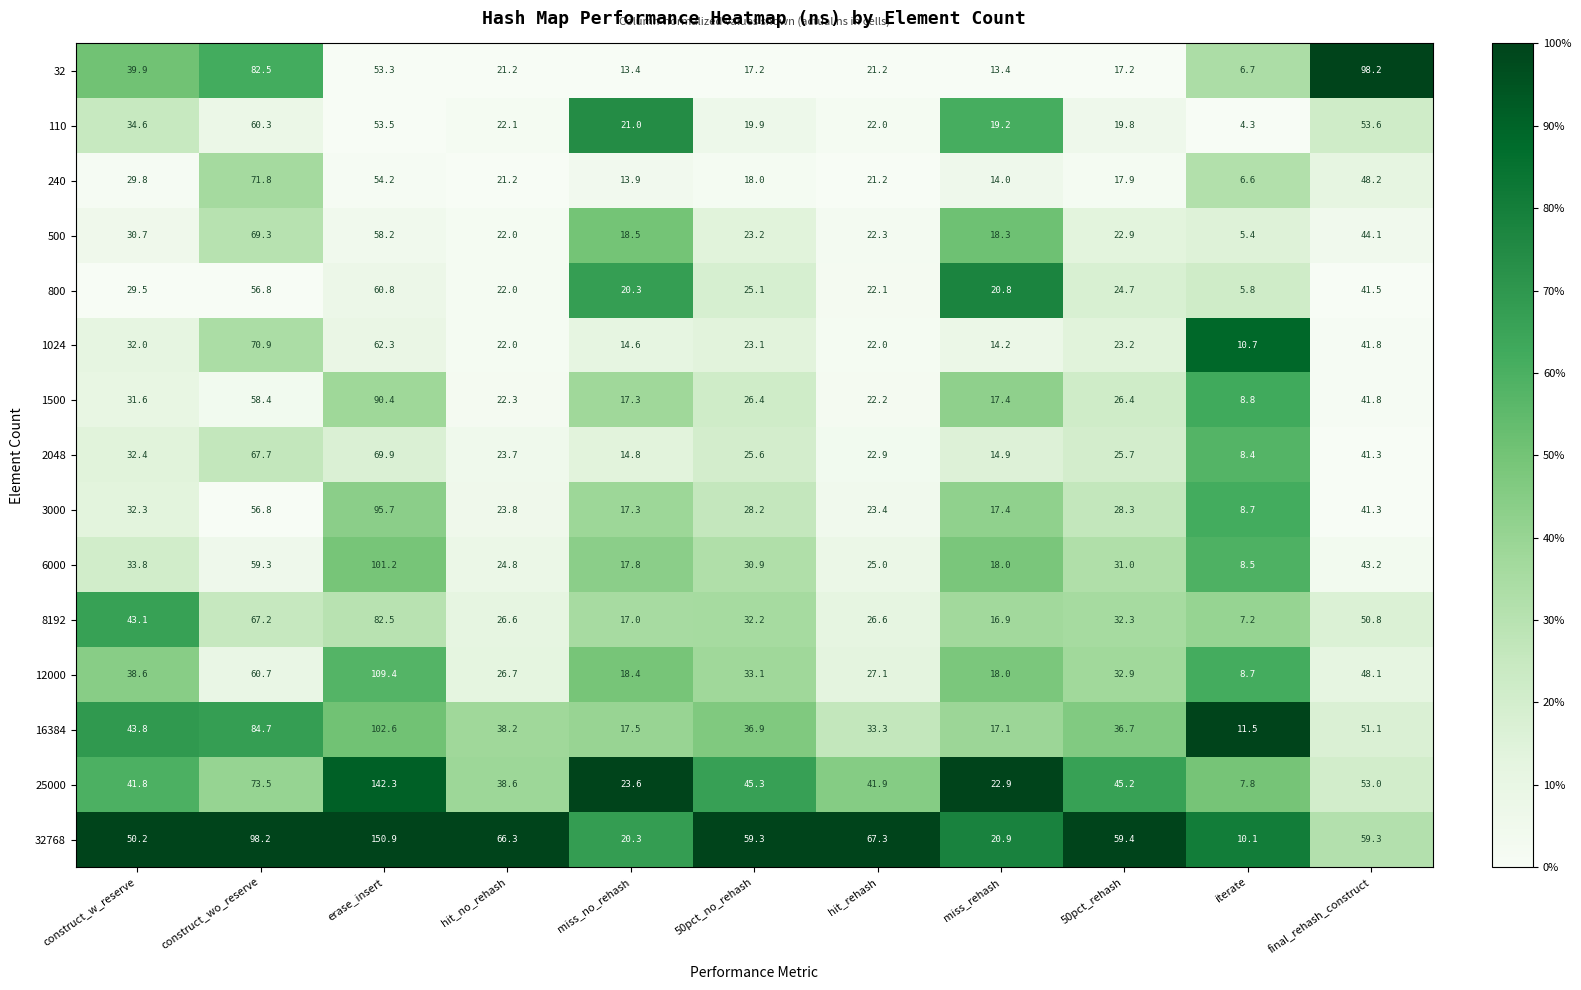

What is the average value of the 8192 series?

36.6